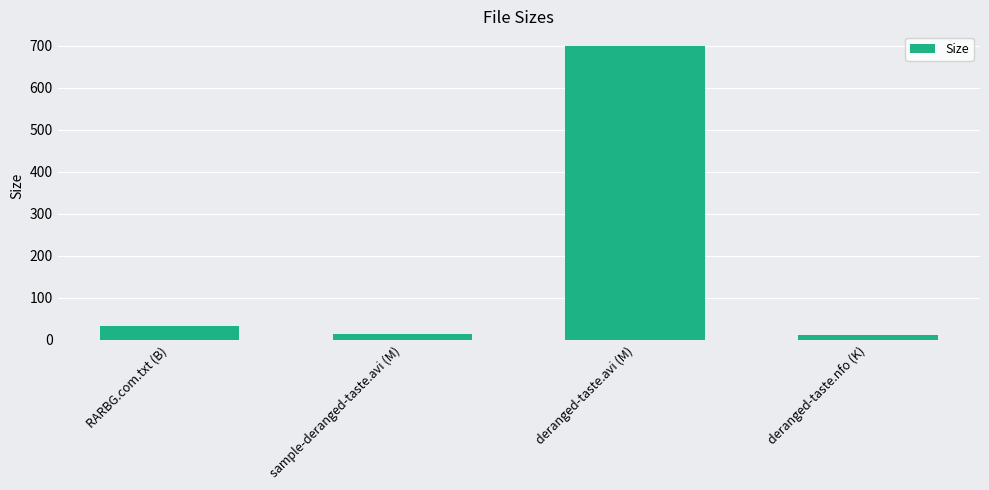

What is the ratio of the value at deranged-taste.avi (M) to the value at deranged-taste.nfo (K)?

61.4